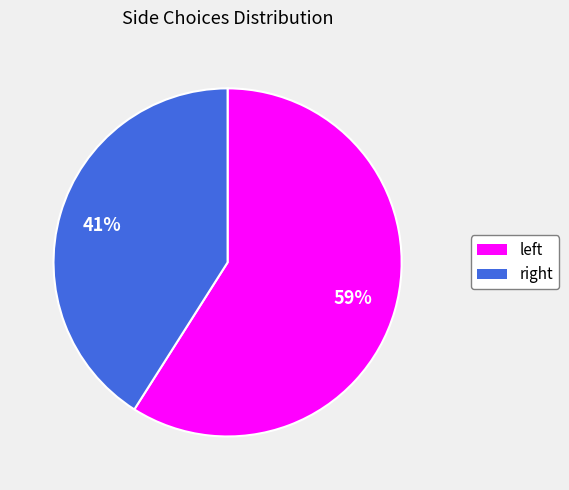

Rank the categories by value from lowest to highest.

right, left